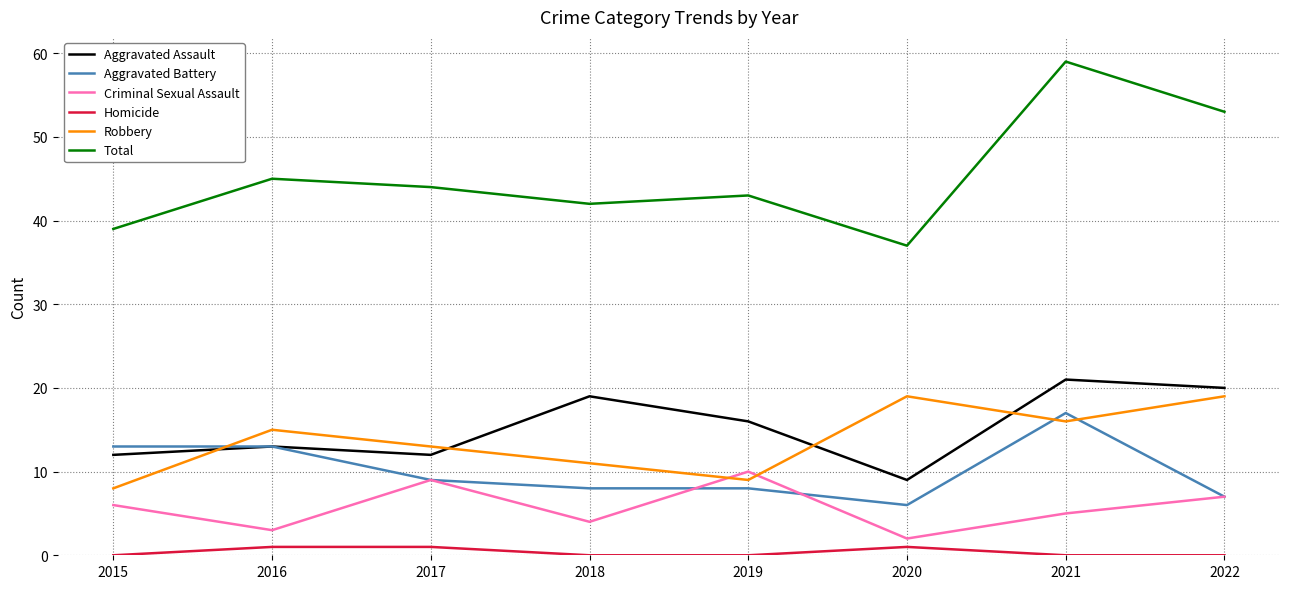

Which series changed the most between 2018 and 2021?

Total